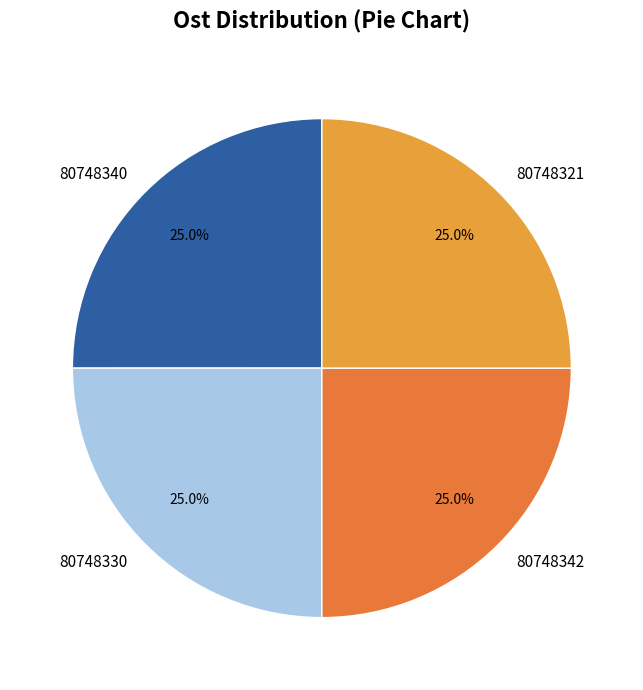

What is the total percentage of 80748342 and 80748330?

50.0%